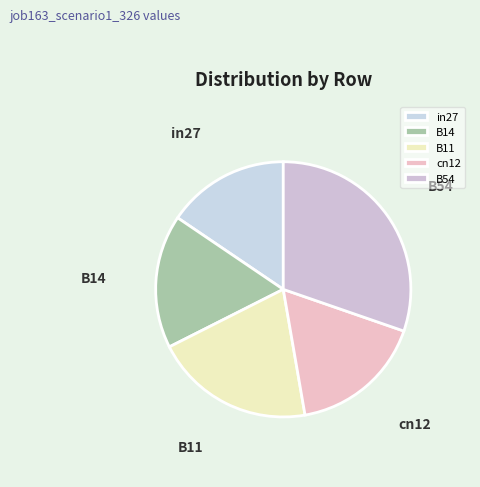

Combined, do cn12 and B11 account for over 50%?

No